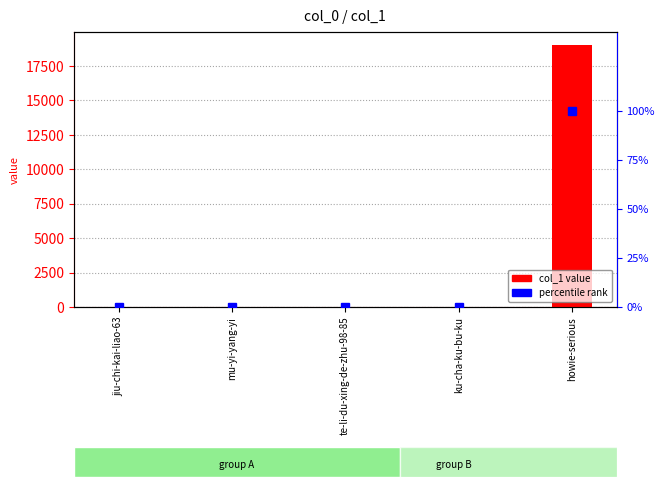

At which category is the sum across all series the highest?

howie-serious